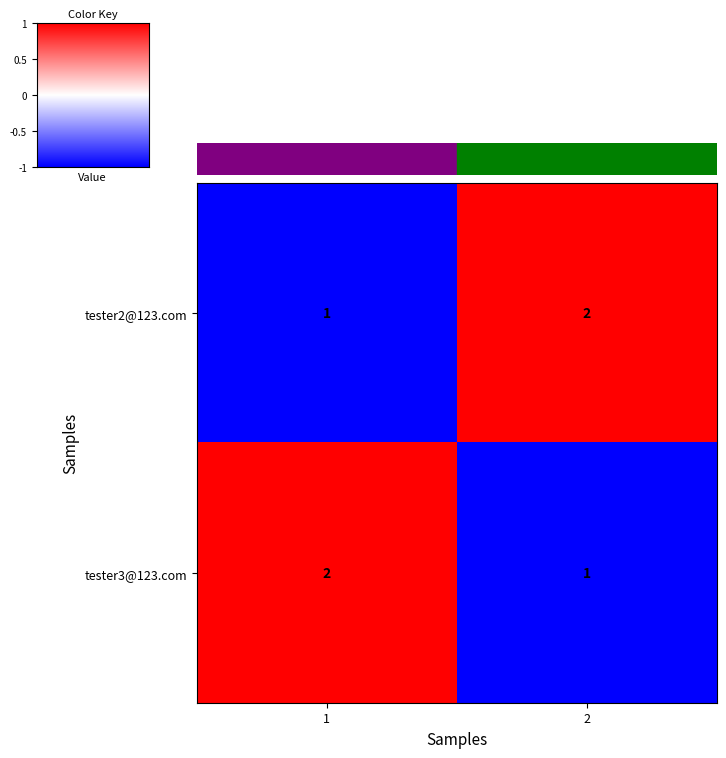

Reading left to right, what are all the values shown in this chart?

tester2@123.com: 1	2
tester3@123.com: 2	1